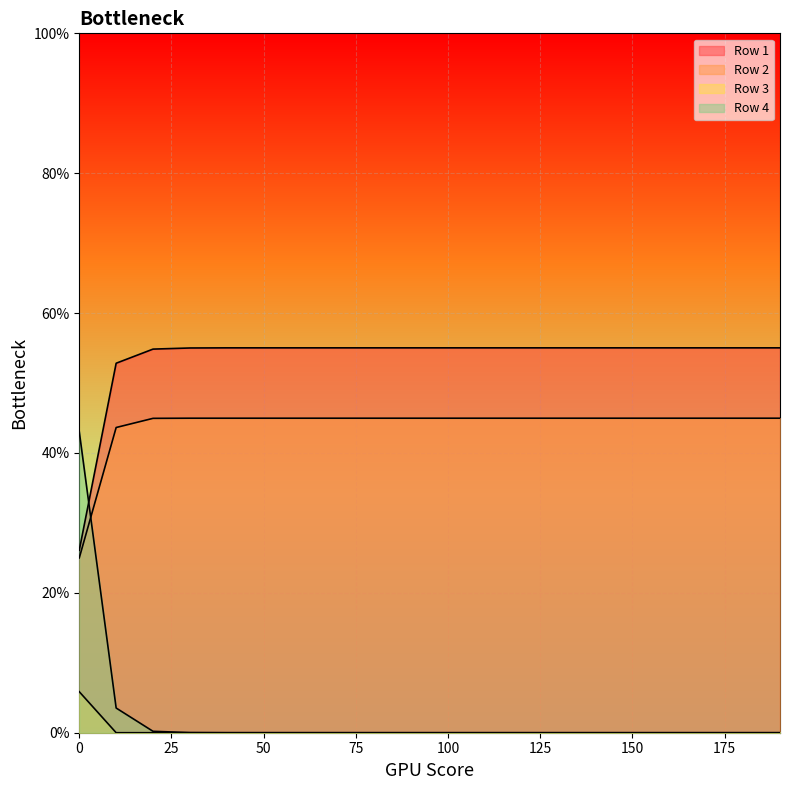

Between 60 and 20, which is larger?

60